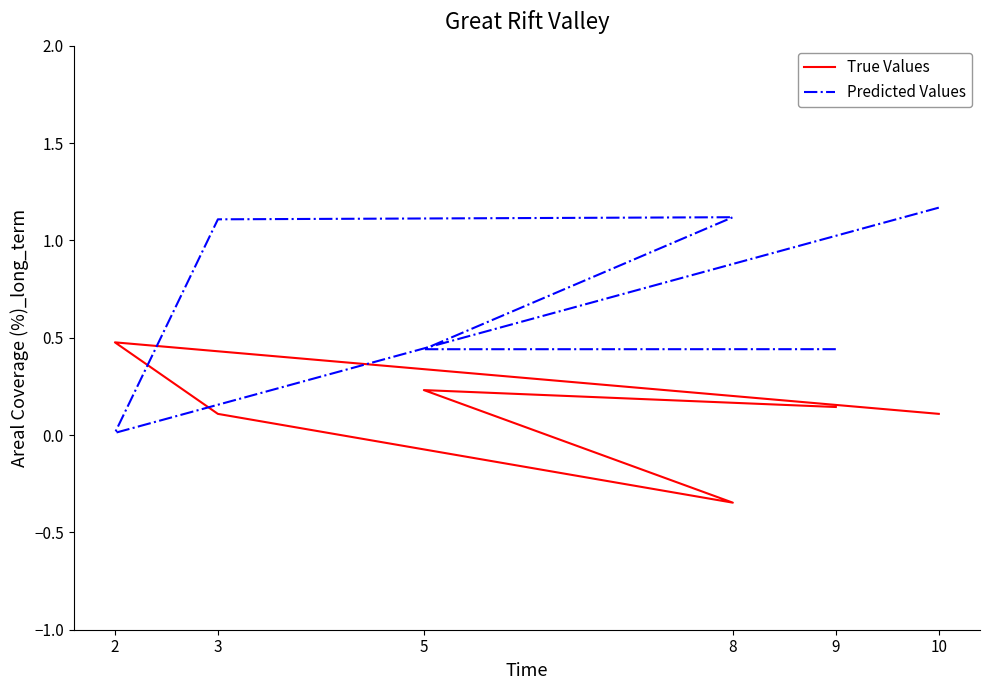

At which category is the sum across all series the highest?

10